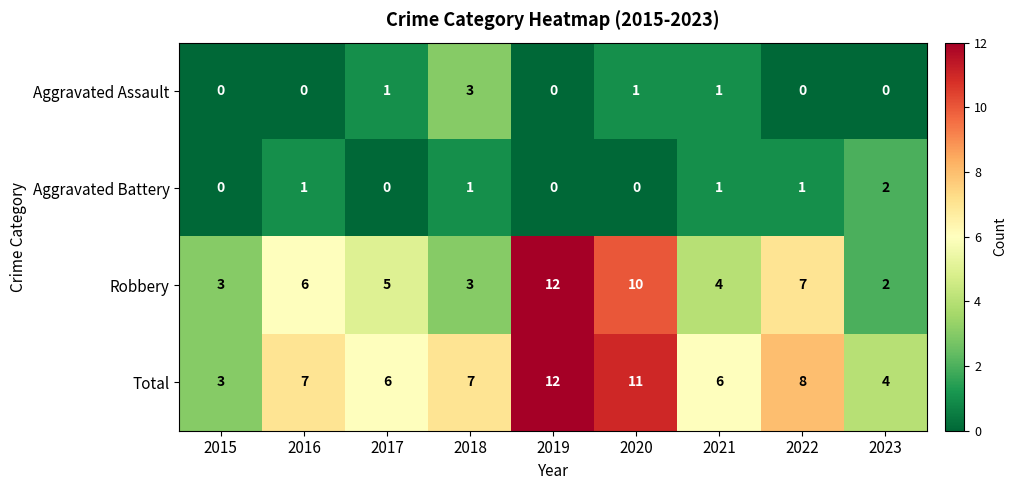

Which label corresponds to the largest value in the chart?

2019